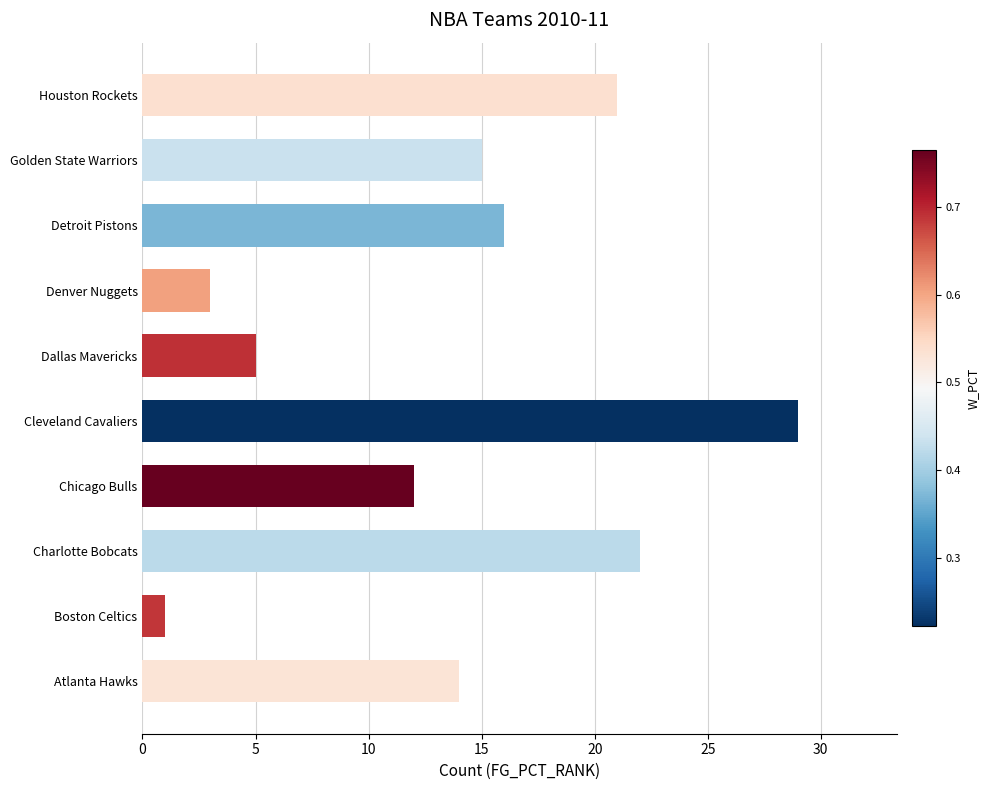

Between Boston Celtics and Cleveland Cavaliers, which is larger?

Cleveland Cavaliers